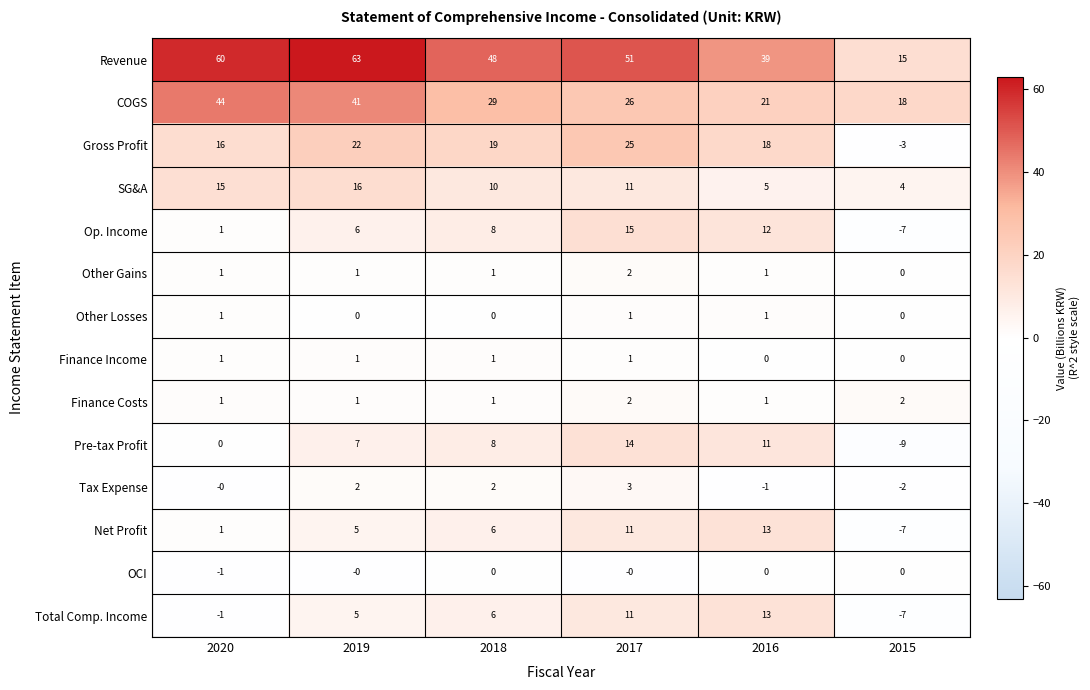

What is the sum of the Op. Income values at 2016 and 2015?

5